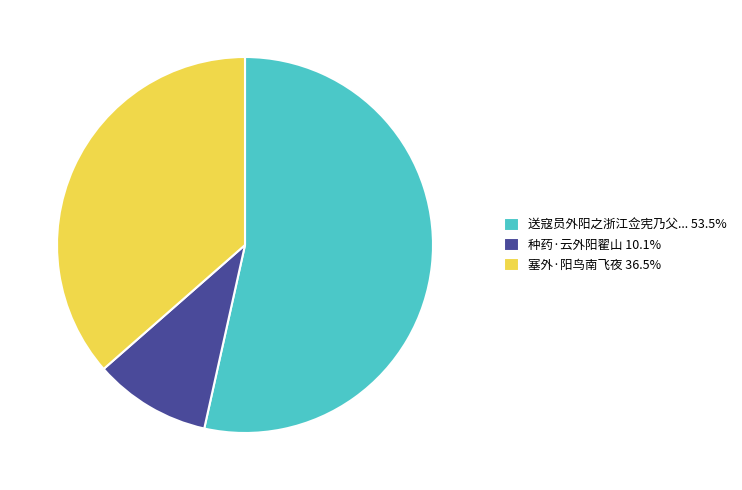

Approximately how many times larger is the value at 送寇员外阳之浙江佥宪乃父... 53.5% compared to 塞外·阳鸟南飞夜 36.5%?

1.5